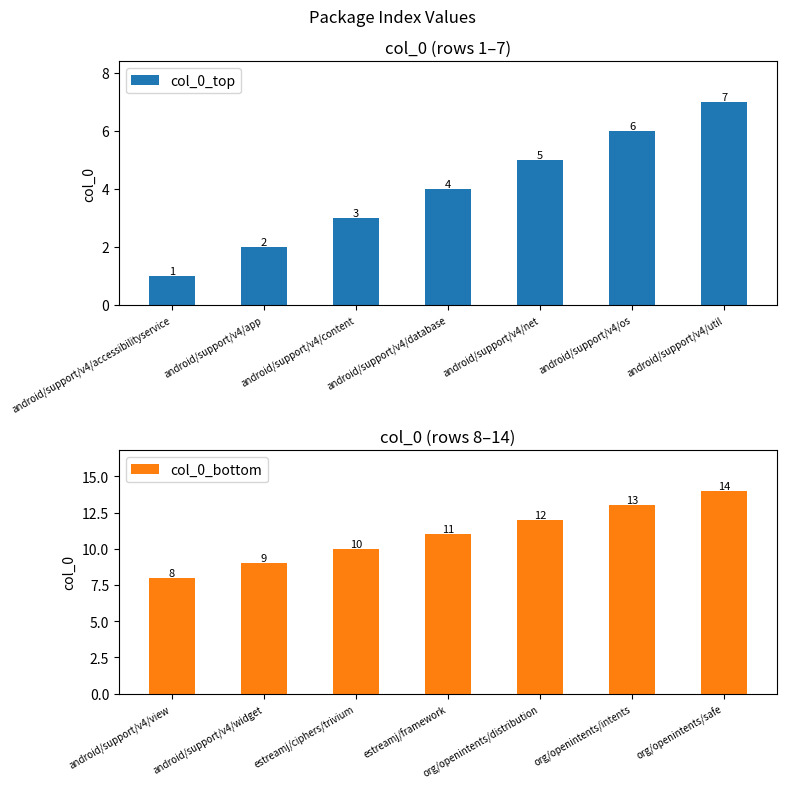

The value of col_0_bottom at org/openintents/distribution is 12. True or false?

True